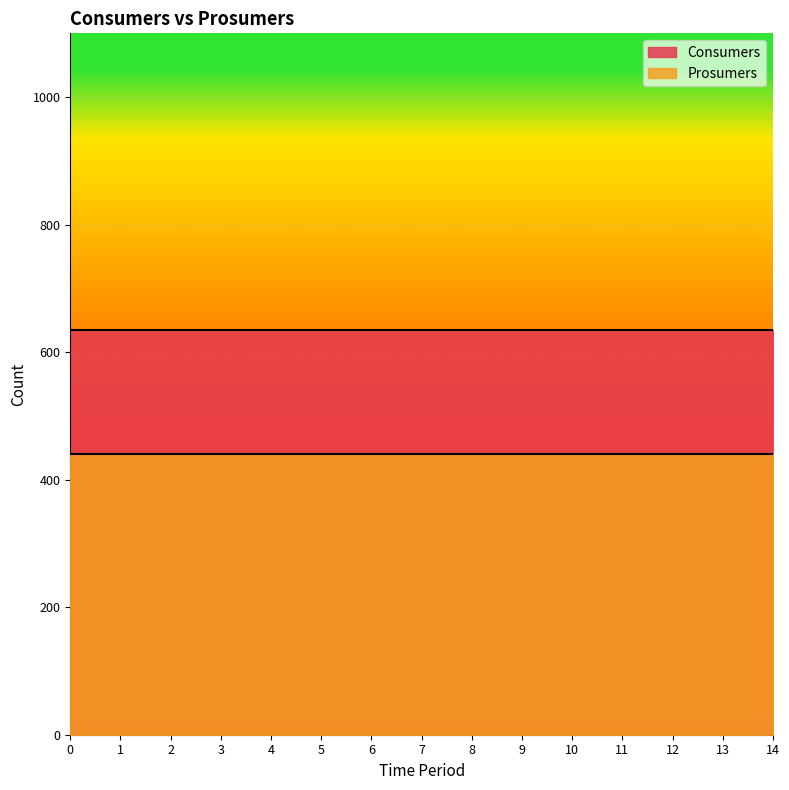

How many lines are shown in the chart?

2